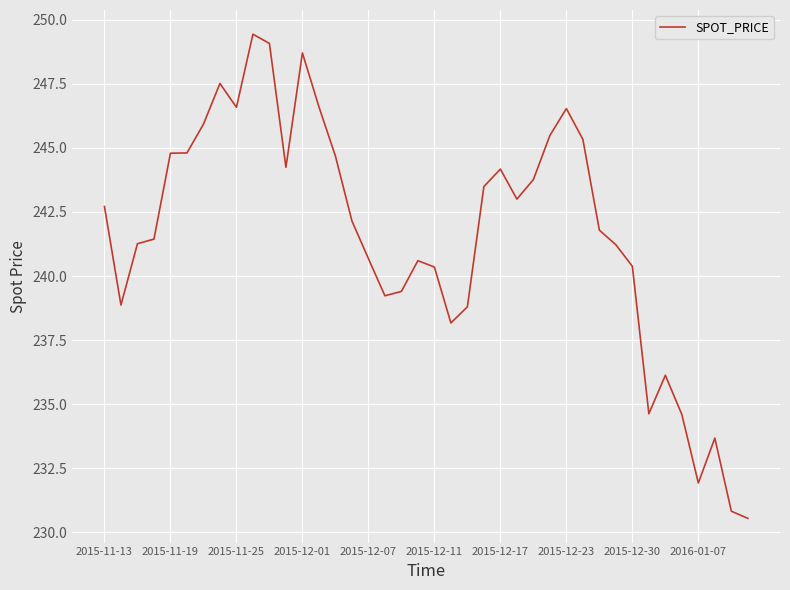

What is the minimum value shown in the chart?

230.6